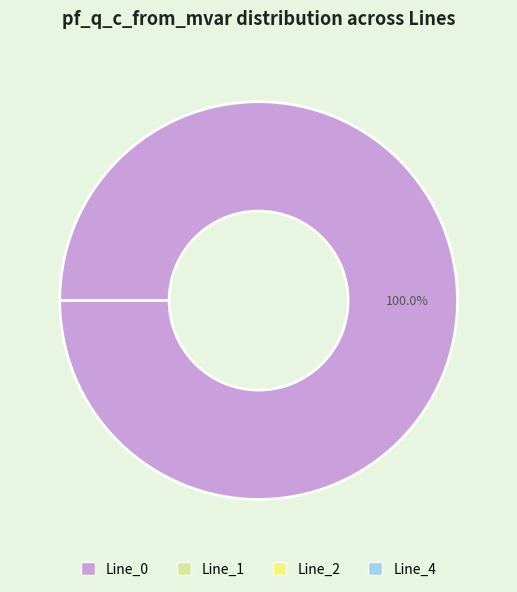

How many slices are in this pie chart?

4